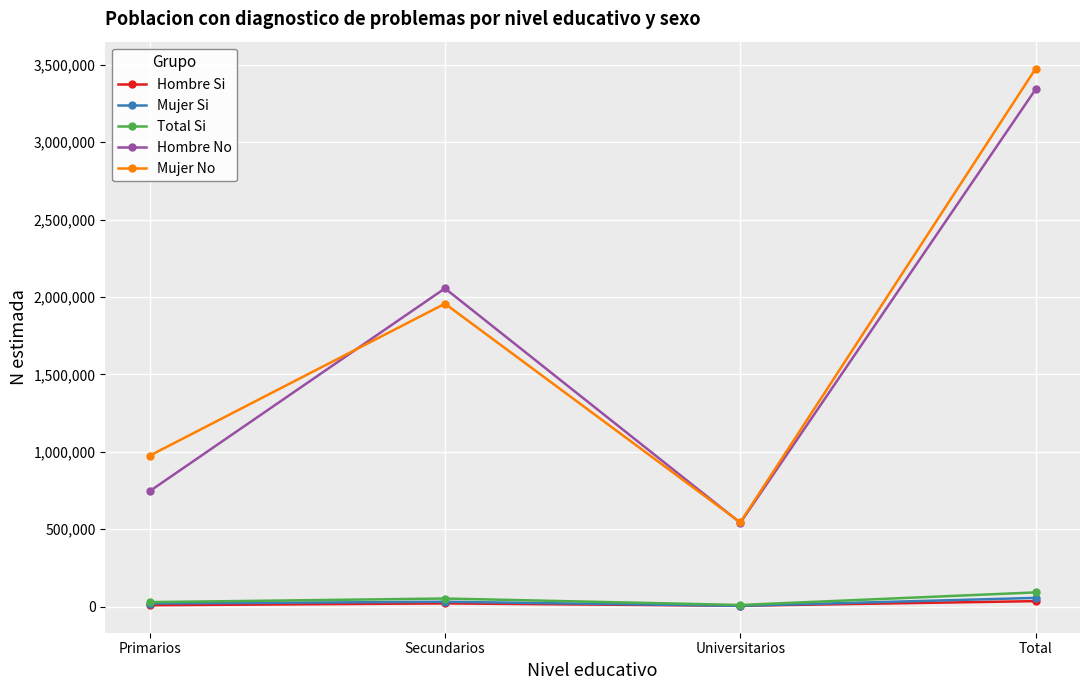

True or false: Hombre No and Hombre Si cross at least once.

False